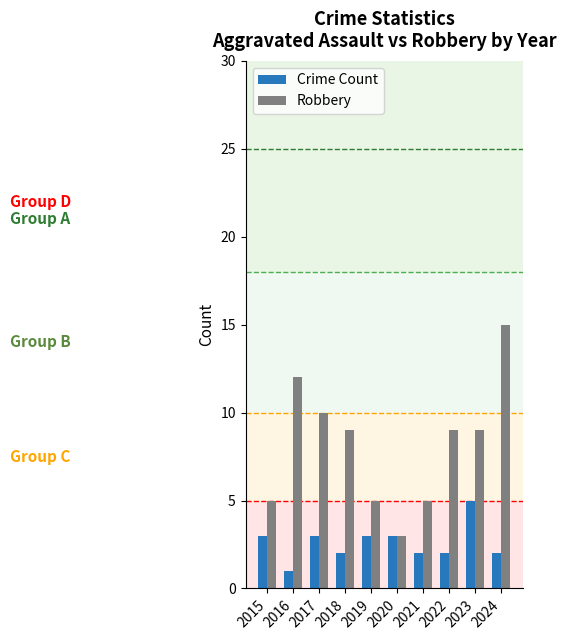

At which category does the chart reach its minimum across all series?

2016